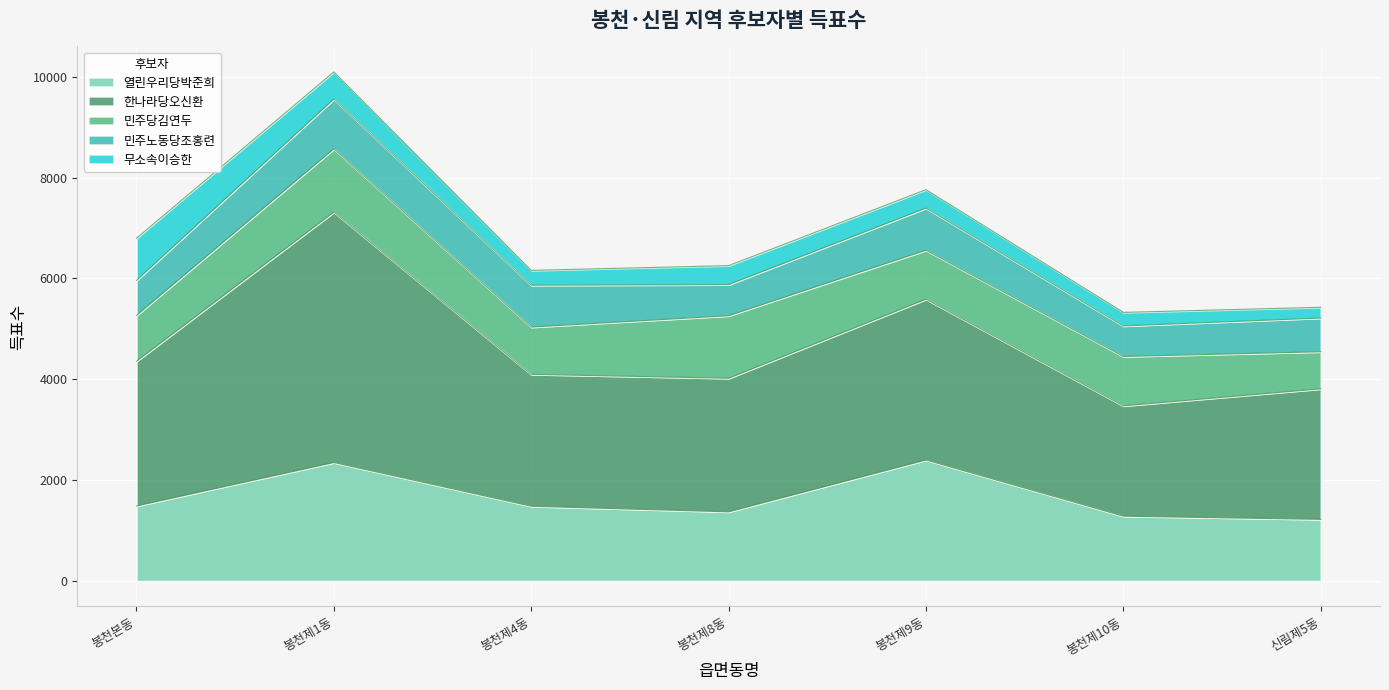

Reading left to right, what are all the values shown in this chart?

열린우리당박준희: 1487	2349	1482	1371	2399	1285	1222
한나라당오신환: 2871	4967	2616	2649	3189	2188	2589
민주당김연두: 908	1254	937	1240	971	979	735
민주노동당조홍련: 694	987	831	617	835	606	669
무소속이승한: 836	539	294	377	366	269	213